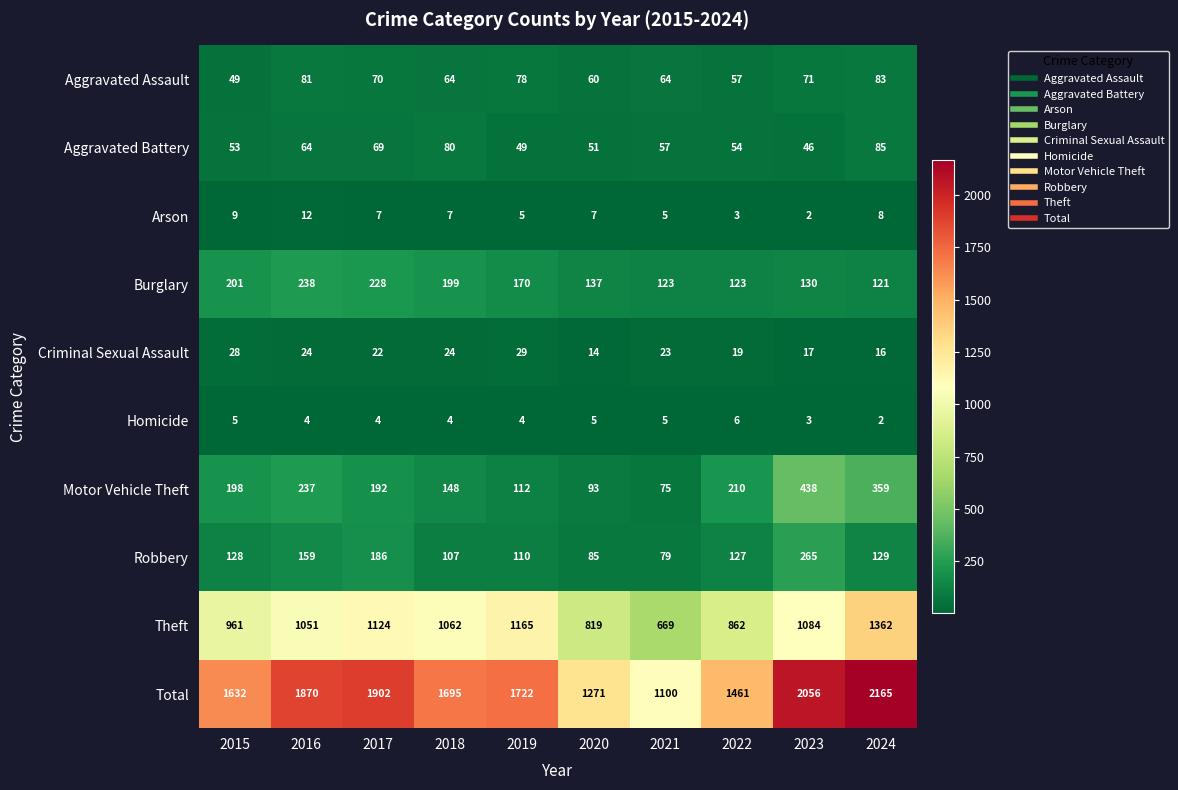

Which series has the largest range (max minus min)?

Total